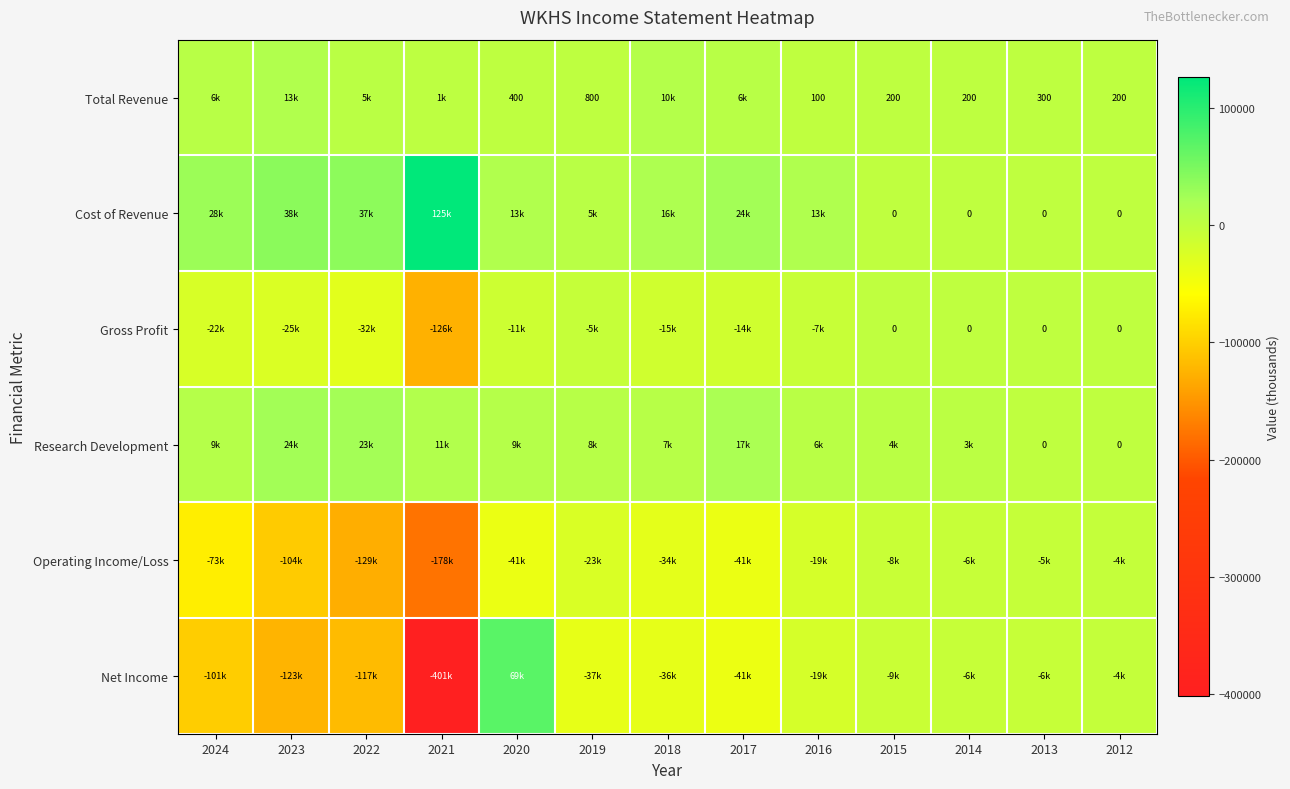

Which category has the lowest value in the Gross Profit series?

2021